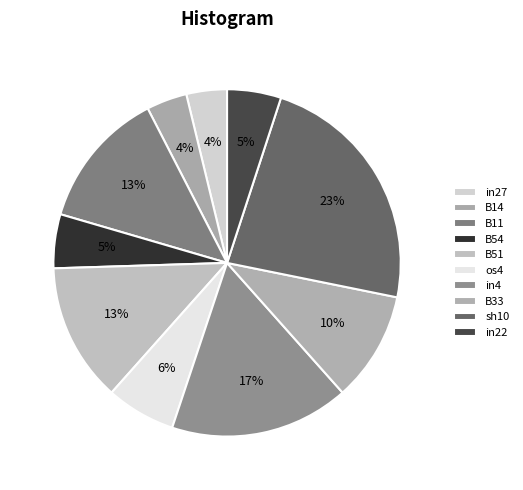

What percentage is the os4 slice, to the nearest percent?

6%